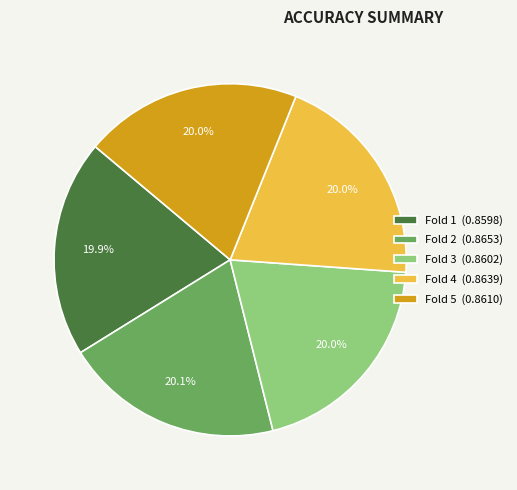

To the nearest percent, what portion does Fold 2 represent?

20%